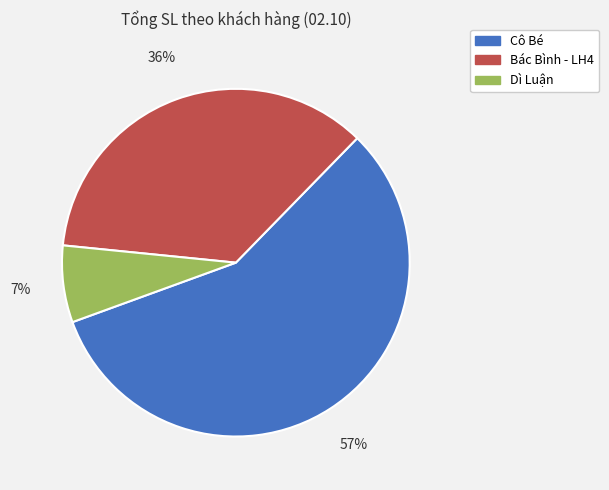

To the nearest percent, what portion does Bác Bình - LH4 represent?

36%